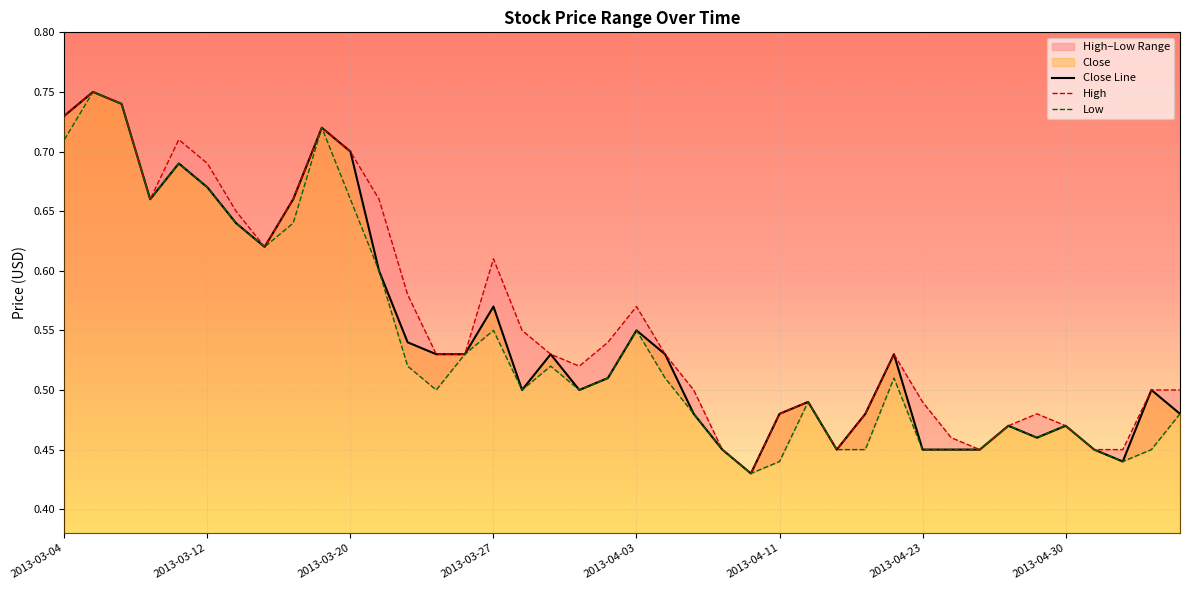

Is it true that Close Line equals 0.3 at 2013-04-30?

False